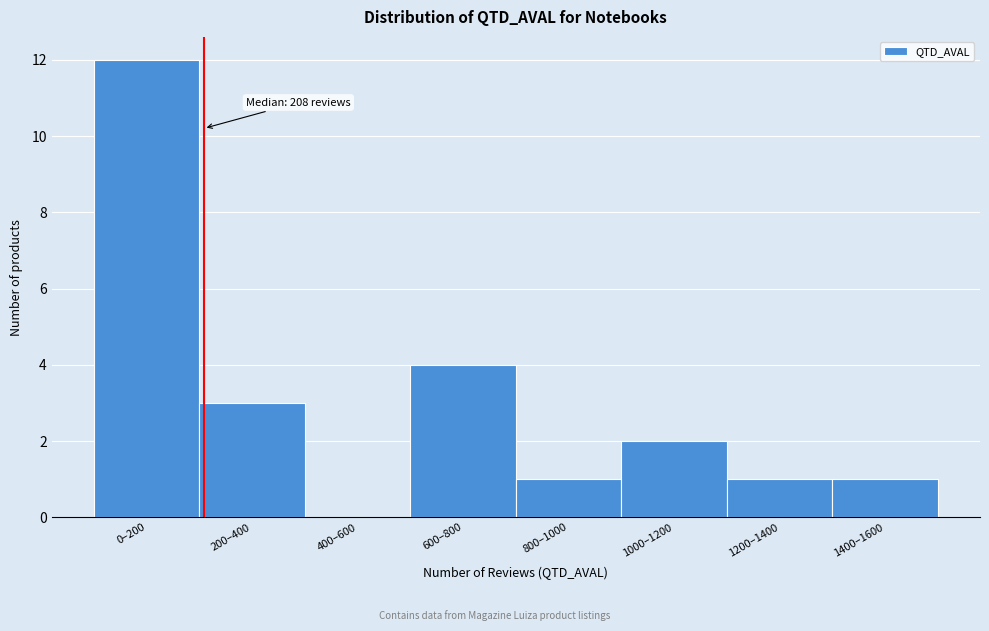

Reading left to right, what are all the values shown in this chart?

0–200=12	200–400=3	400–600=0	600–800=4	800–1000=1	1000–1200=2	1200–1400=1	1400–1600=1